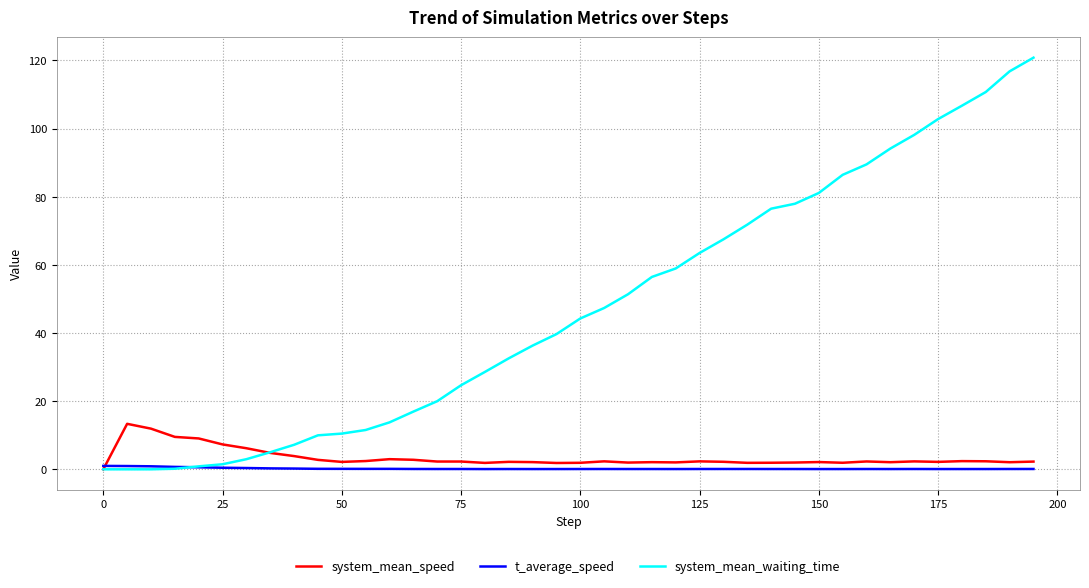

Which series has the largest total across all categories?

system_mean_waiting_time